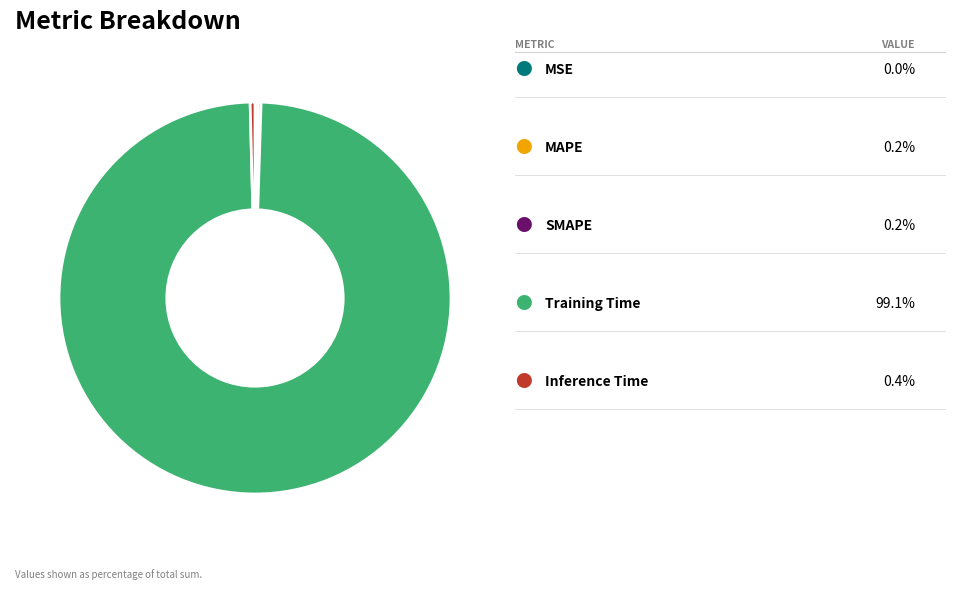

Is there a majority slice in this chart?

Yes